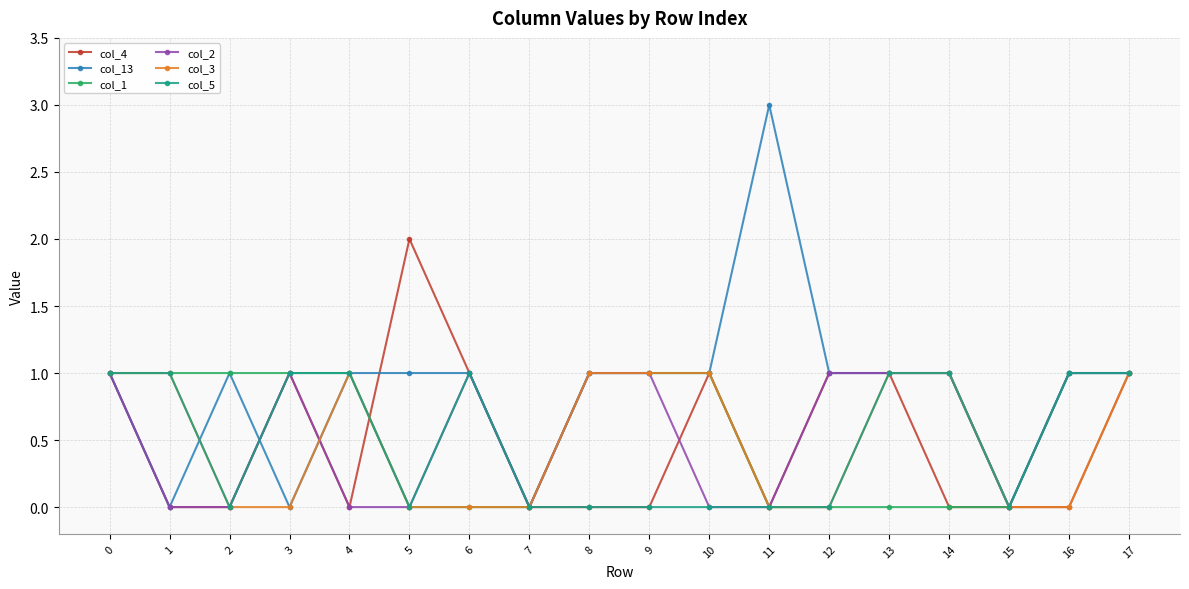

True or false: col_1 has a value of 2 at 3.

False